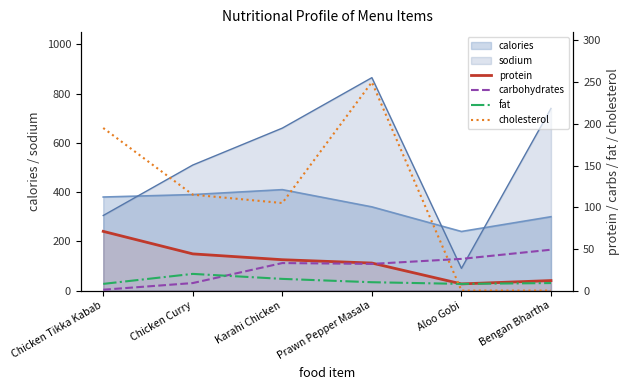

What is the maximum value for cholesterol?

250